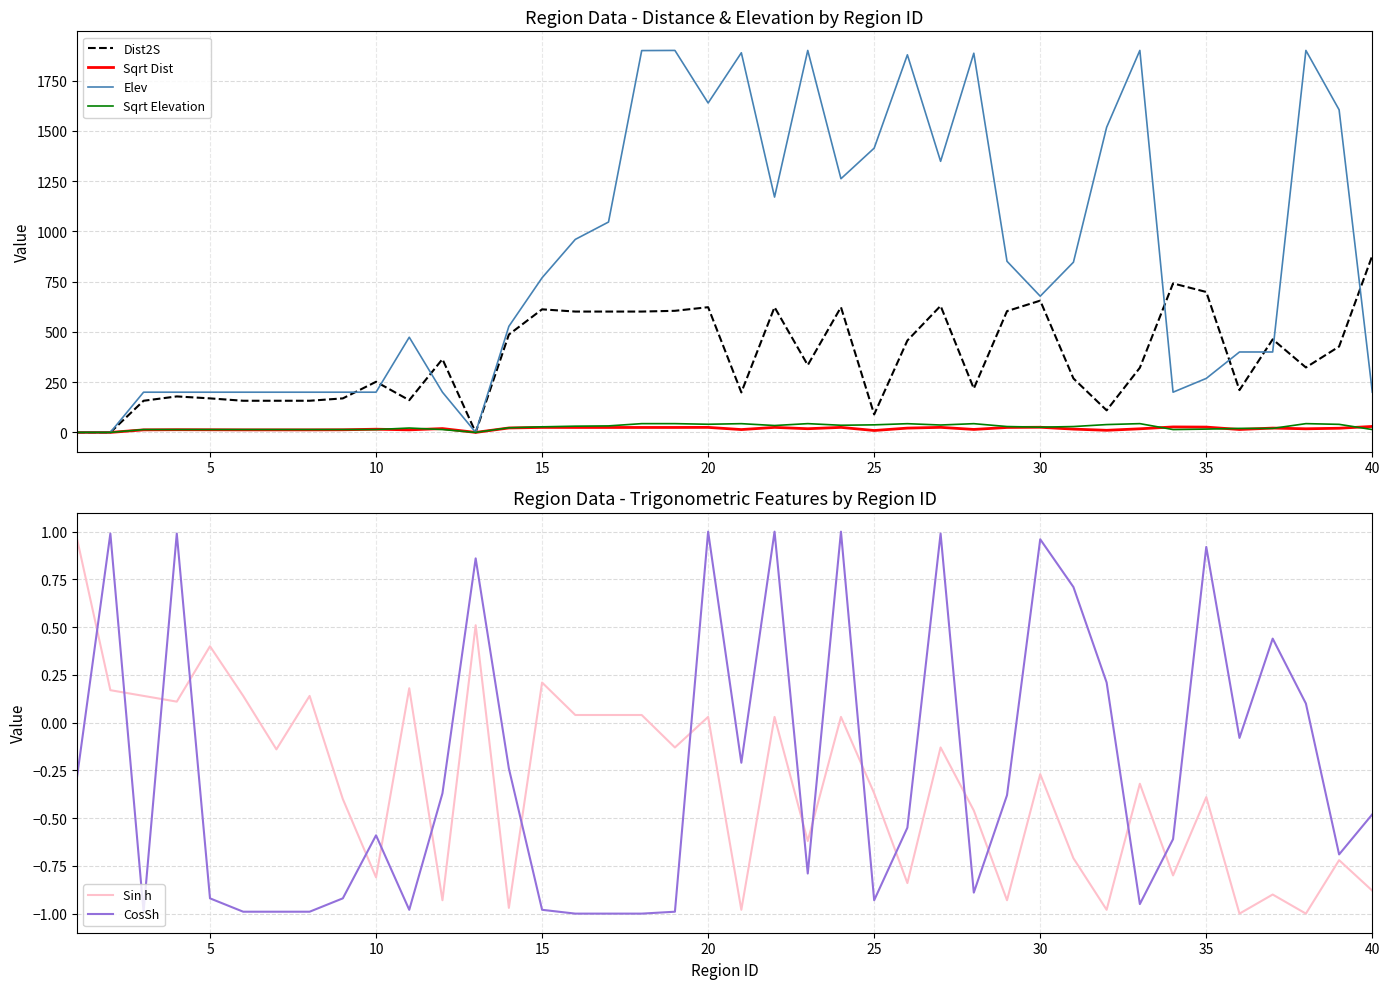

True or false: CosSh has more than 1 points higher than both neighbors.

True